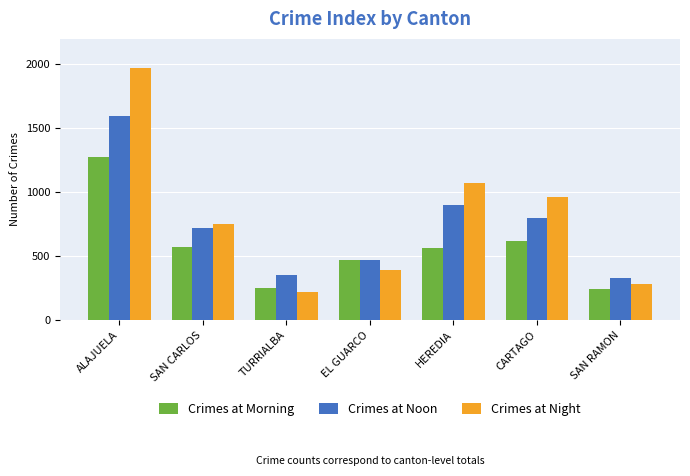

Between TURRIALBA and EL GUARCO, which series saw the biggest shift?

Crimes at Morning